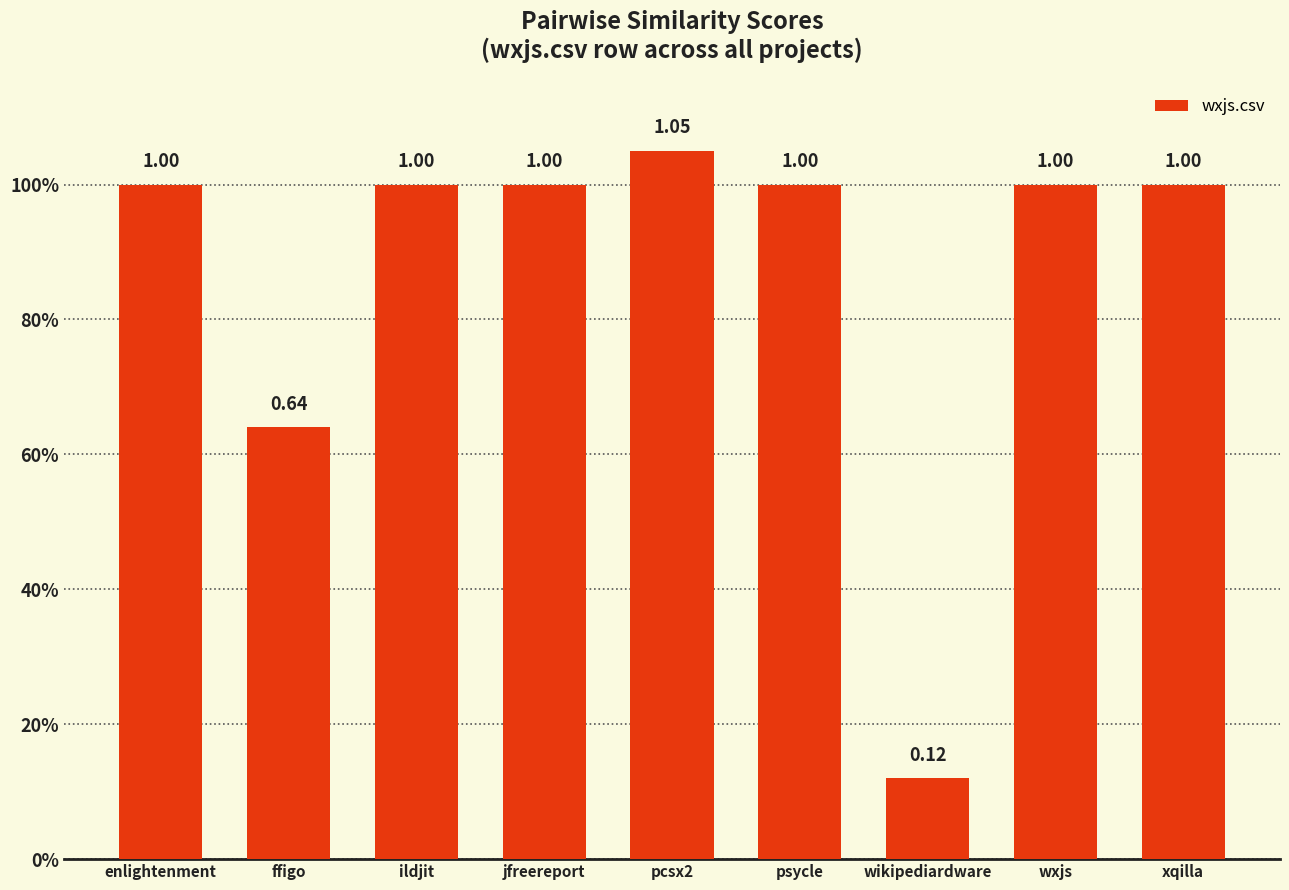

Read the value at wxjs.

1.0